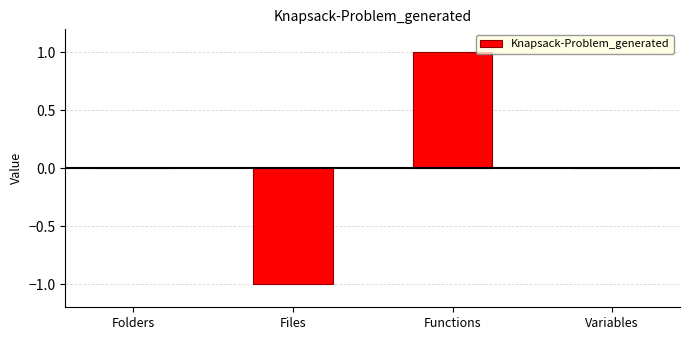

What is the change in value from Functions to Variables?

-1